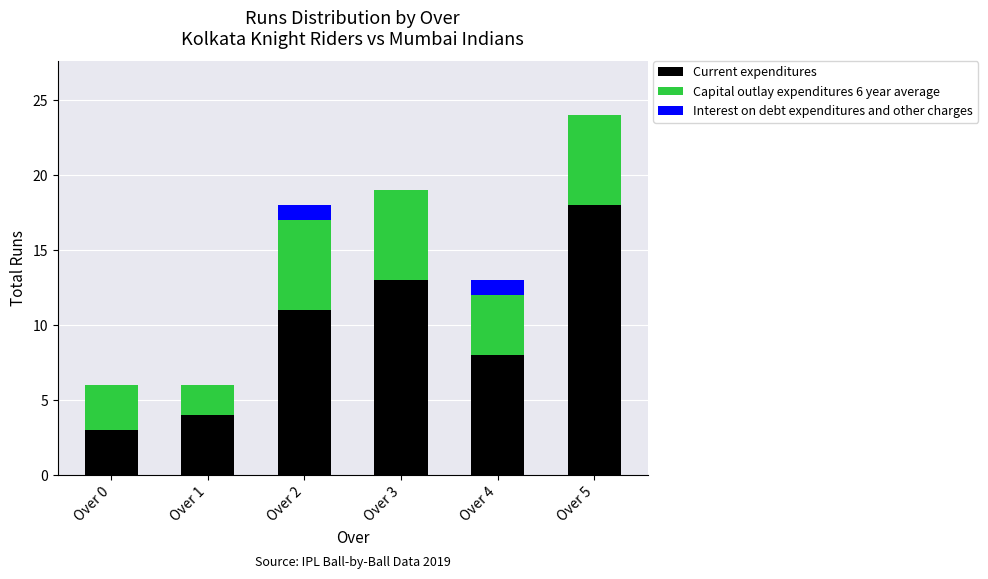

Reading right to left, list the values for the Current expenditures series.

Over 5=18	Over 4=8	Over 3=13	Over 2=11	Over 1=4	Over 0=3